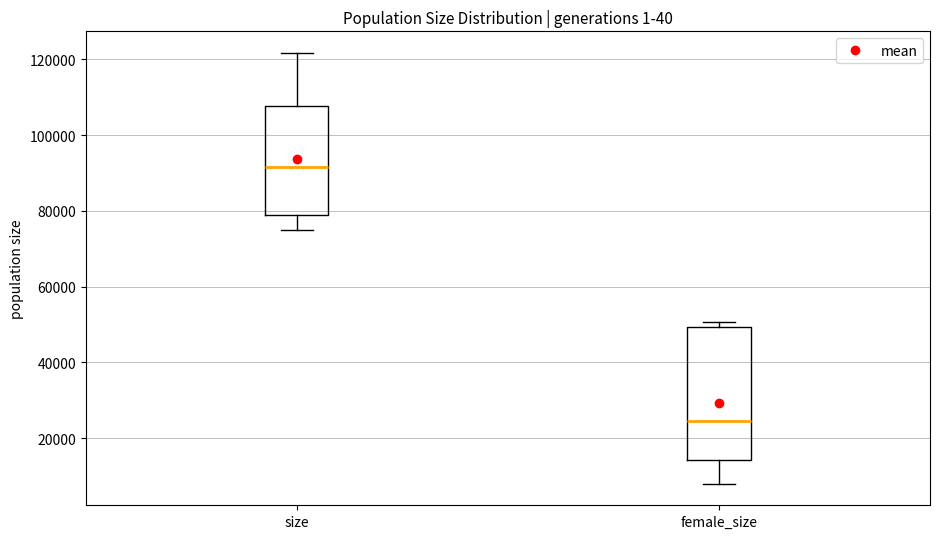

Comparing the boxes themselves (not the whiskers), which one is the tallest?

female_size